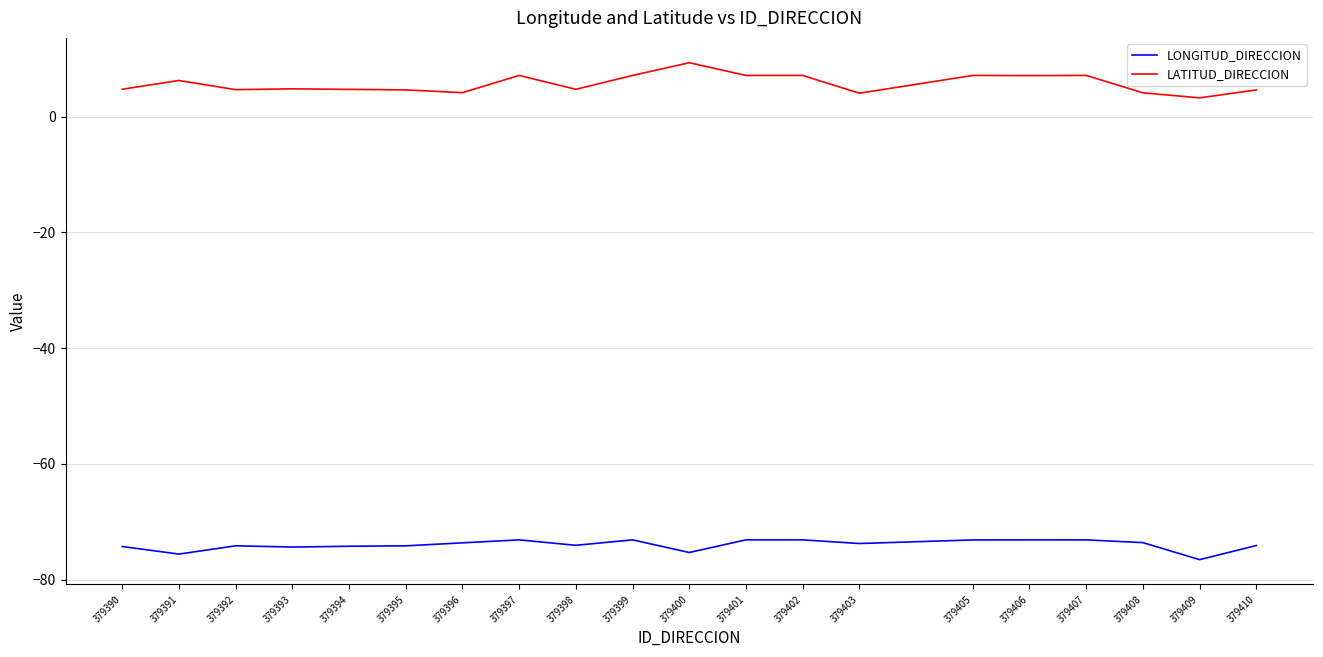

What are all the series names shown in the legend?

LONGITUD_DIRECCION, LATITUD_DIRECCION